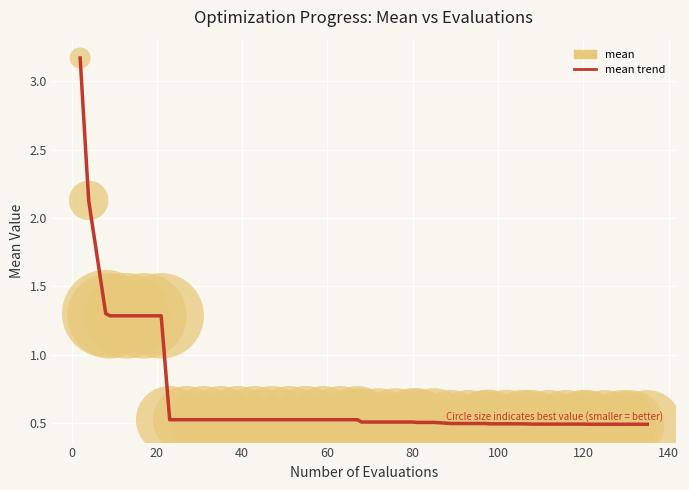

What is the difference between the maximum and minimum values?

2.7